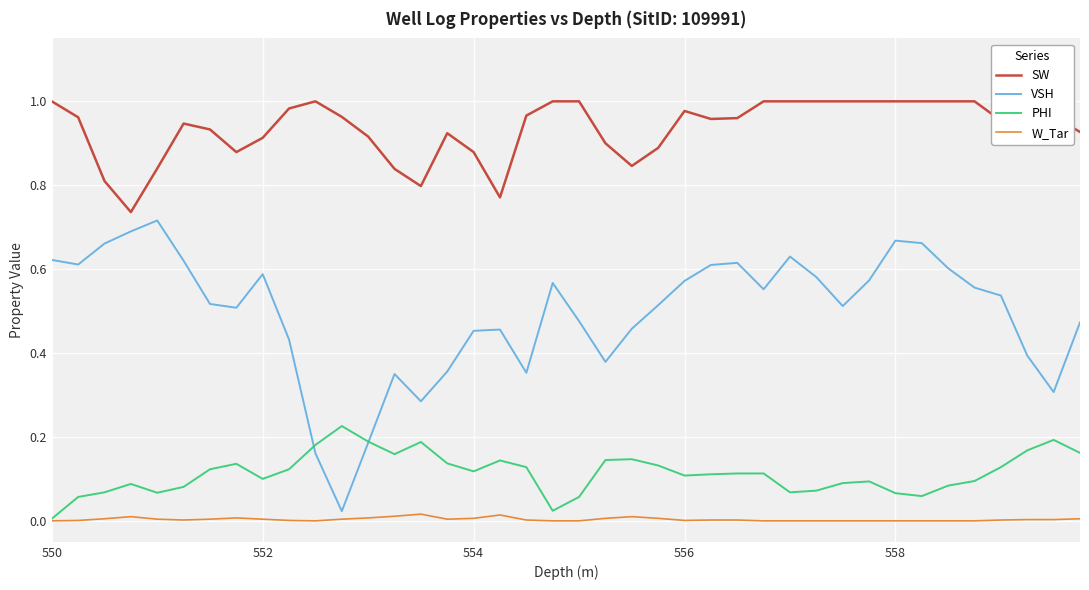

Which series has the widest spread of values?

VSH